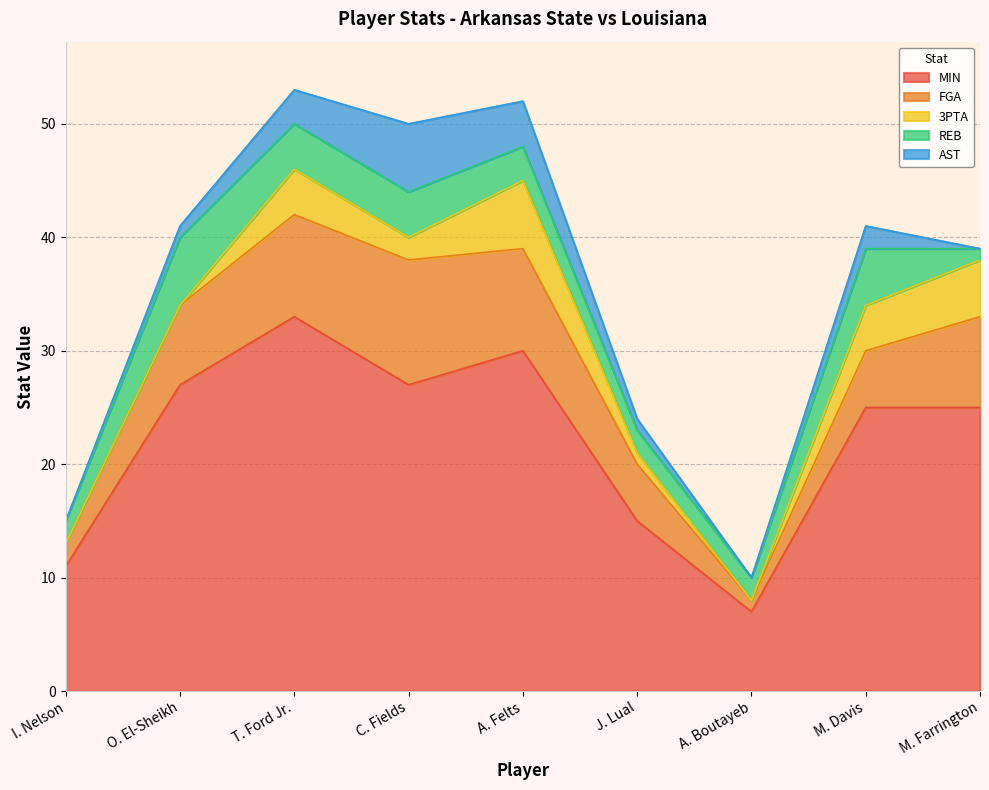

Reading left to right, list all the values displayed in this chart.

MIN: I. Nelson=11	O. El-Sheikh=27	T. Ford Jr.=33	C. Fields=27	A. Felts=30	J. Lual=15	A. Boutayeb=7	M. Davis=25	M. Farrington=25
FGA: I. Nelson=2	O. El-Sheikh=7	T. Ford Jr.=9	C. Fields=11	A. Felts=9	J. Lual=5	A. Boutayeb=1	M. Davis=5	M. Farrington=8
3PTA: I. Nelson=0	O. El-Sheikh=0	T. Ford Jr.=4	C. Fields=2	A. Felts=6	J. Lual=1	A. Boutayeb=0	M. Davis=4	M. Farrington=5
REB: I. Nelson=2	O. El-Sheikh=6	T. Ford Jr.=4	C. Fields=4	A. Felts=3	J. Lual=2	A. Boutayeb=2	M. Davis=5	M. Farrington=1
AST: I. Nelson=0	O. El-Sheikh=1	T. Ford Jr.=3	C. Fields=6	A. Felts=4	J. Lual=1	A. Boutayeb=0	M. Davis=2	M. Farrington=0